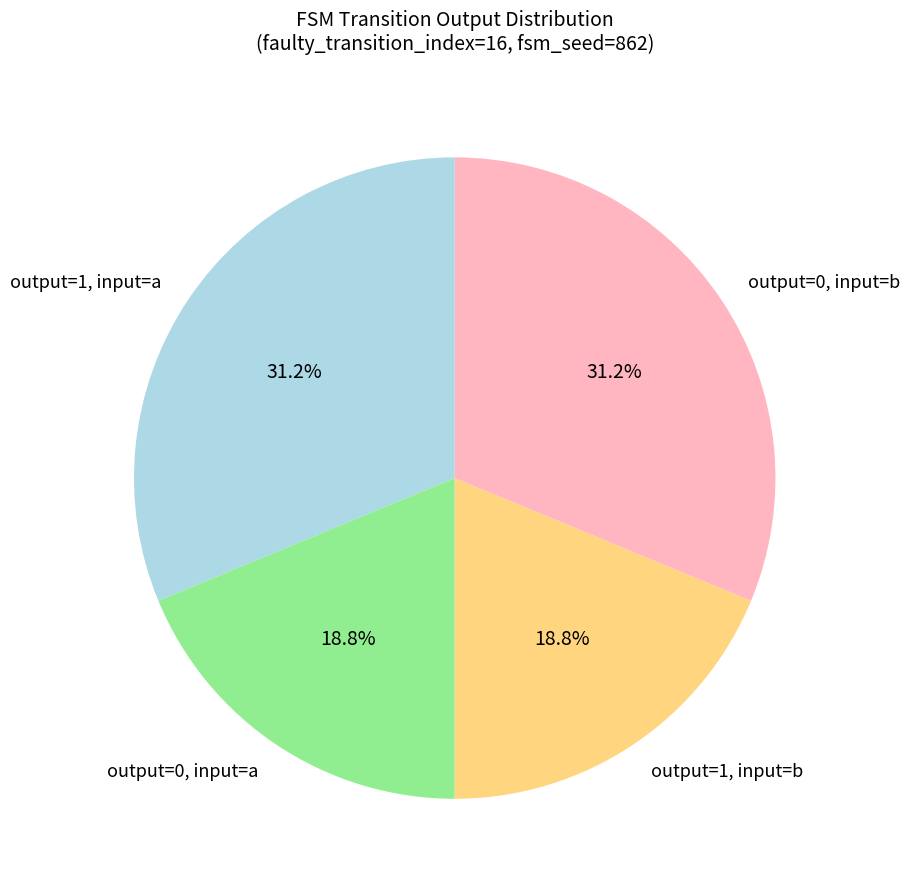

Does output=1, input=b represent more than half of the total?

No